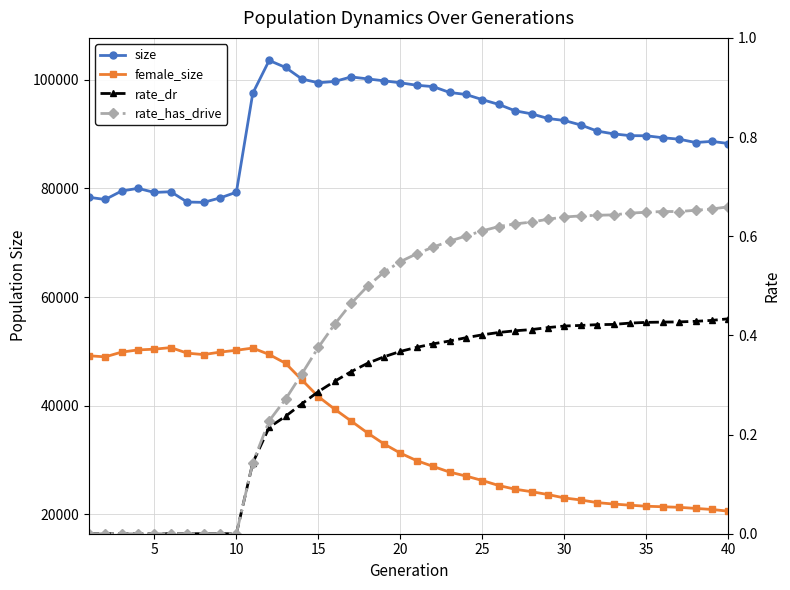

Which series has the largest range (max minus min)?

female_size